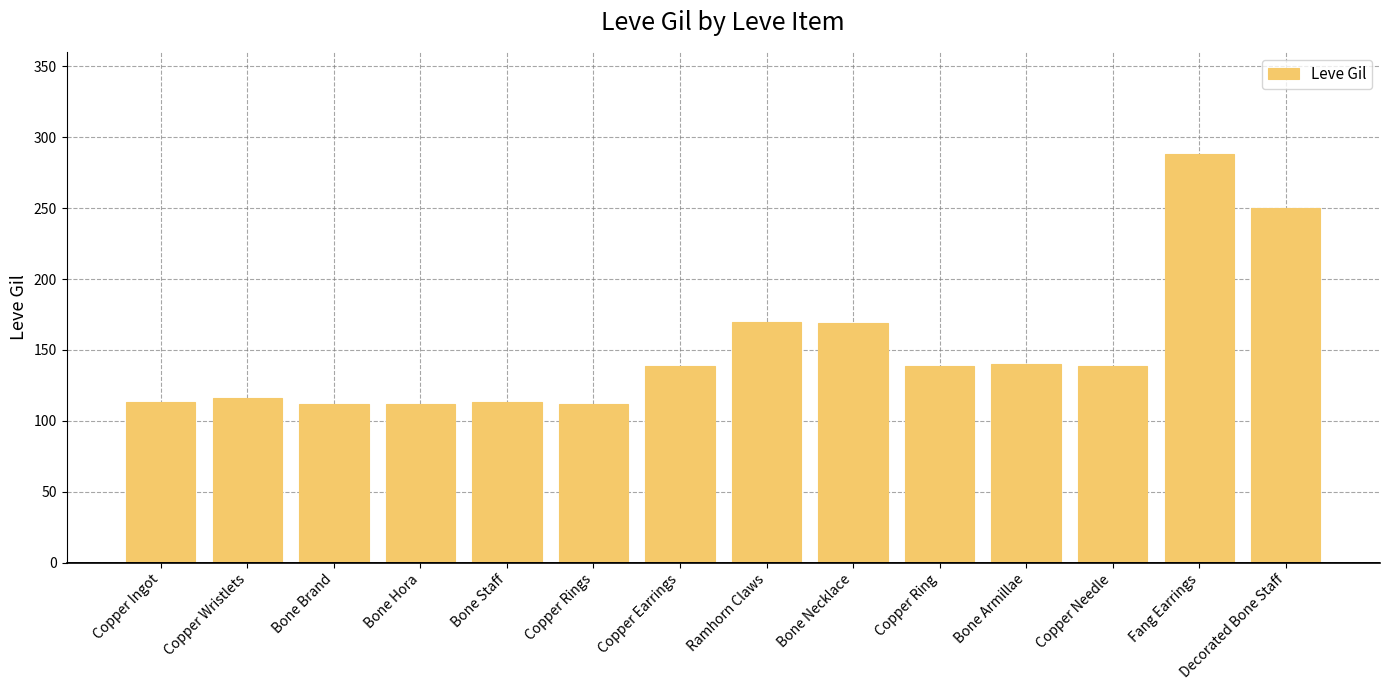

How many data points does each series have?

14